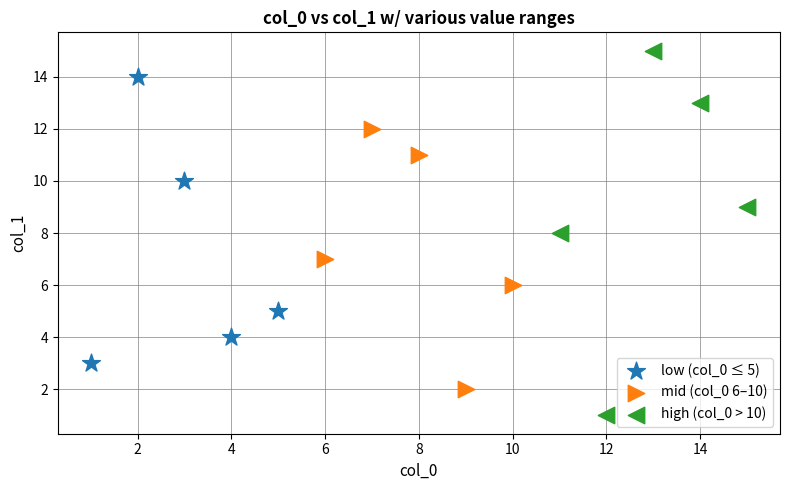

Which series has the largest Y range (max minus min)?

high (col_0 > 10)